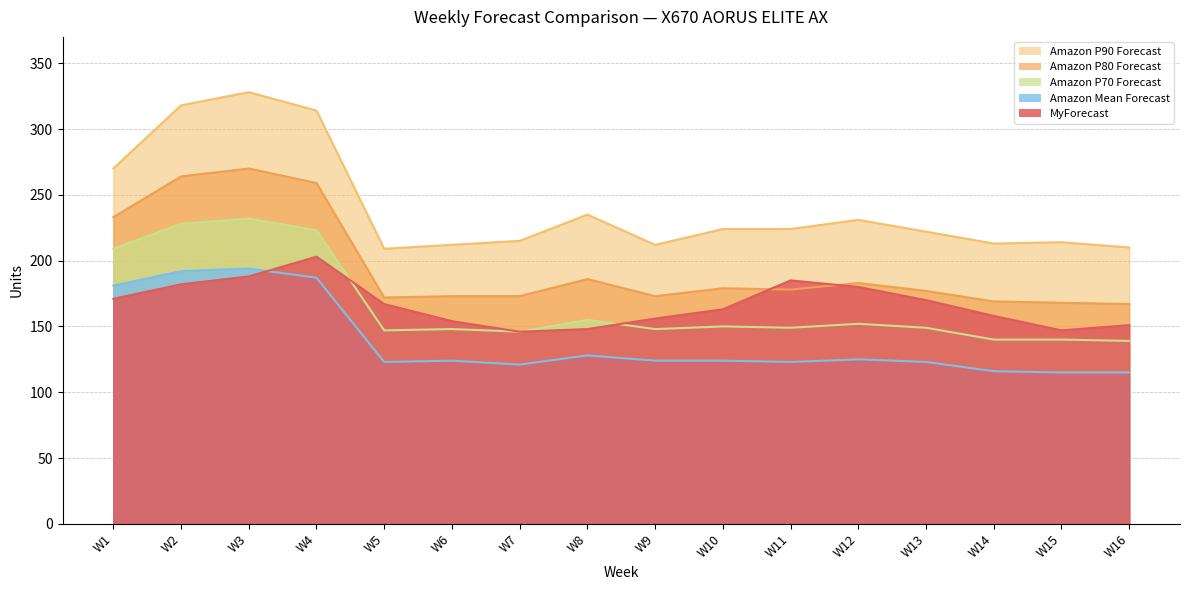

Does the chart have visible grid lines?

Yes